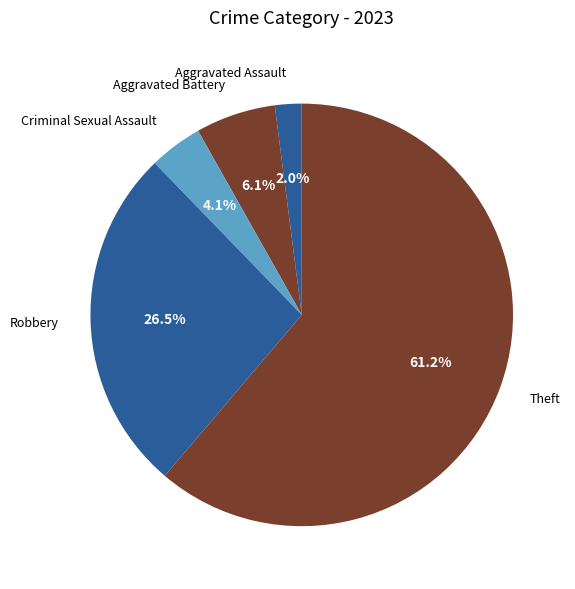

Count the number of slices in the pie.

5